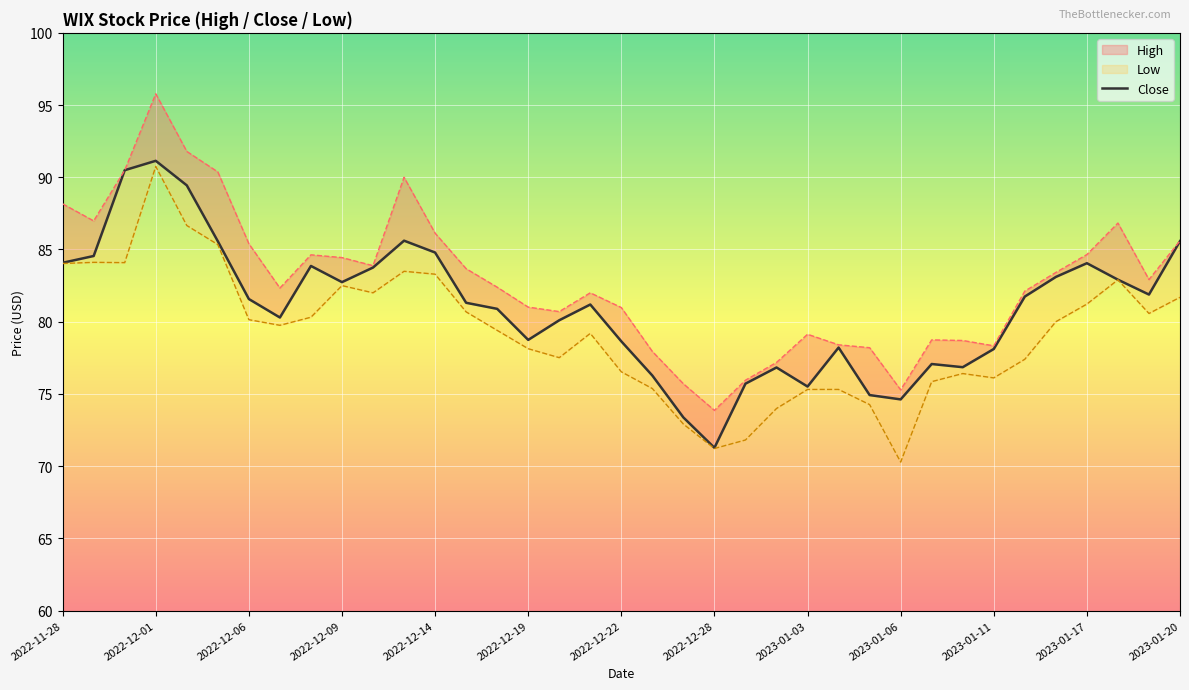

True or false: the data has more than 0 interior local peaks.

True